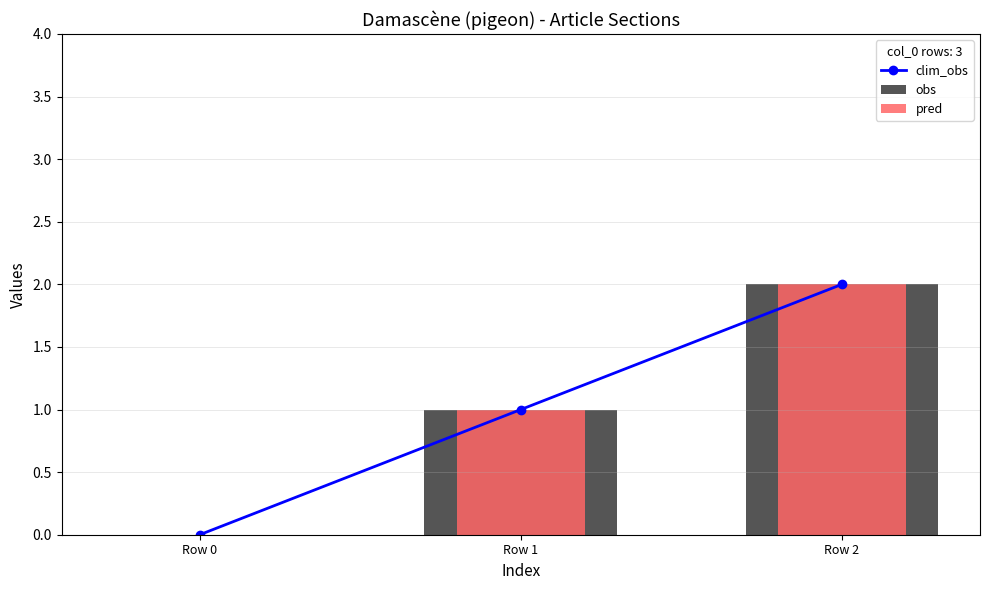

What is the sum of all pred values?

3